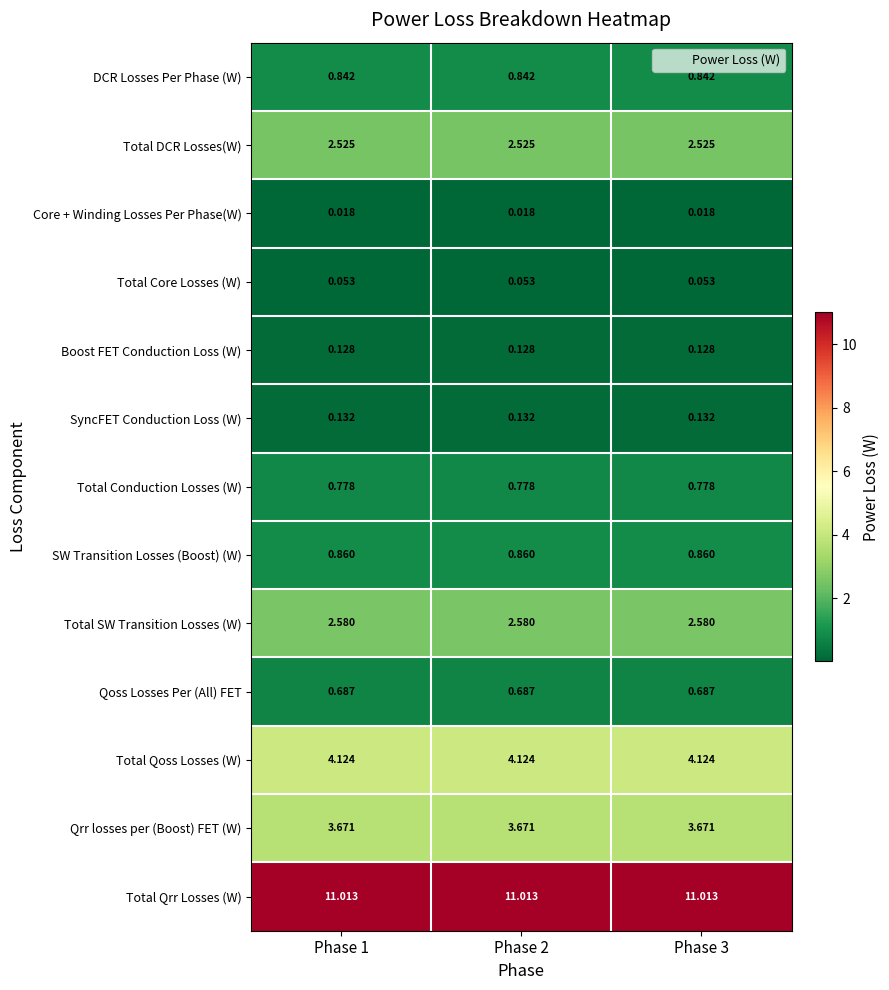

Which series has the largest total across all categories?

Total Qrr Losses (W)